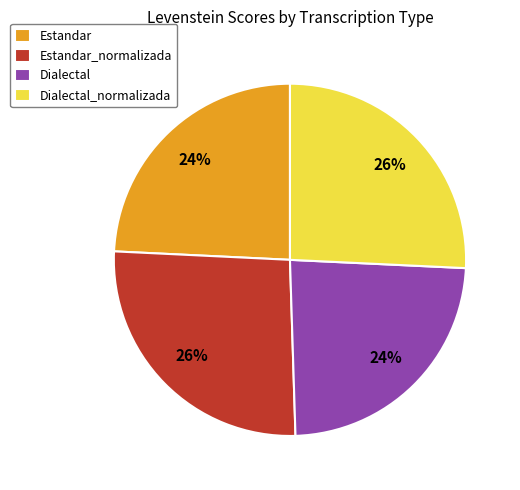

To the nearest percent, what is the difference between the Dialectal_normalizada and Dialectal slice percentages?

2%